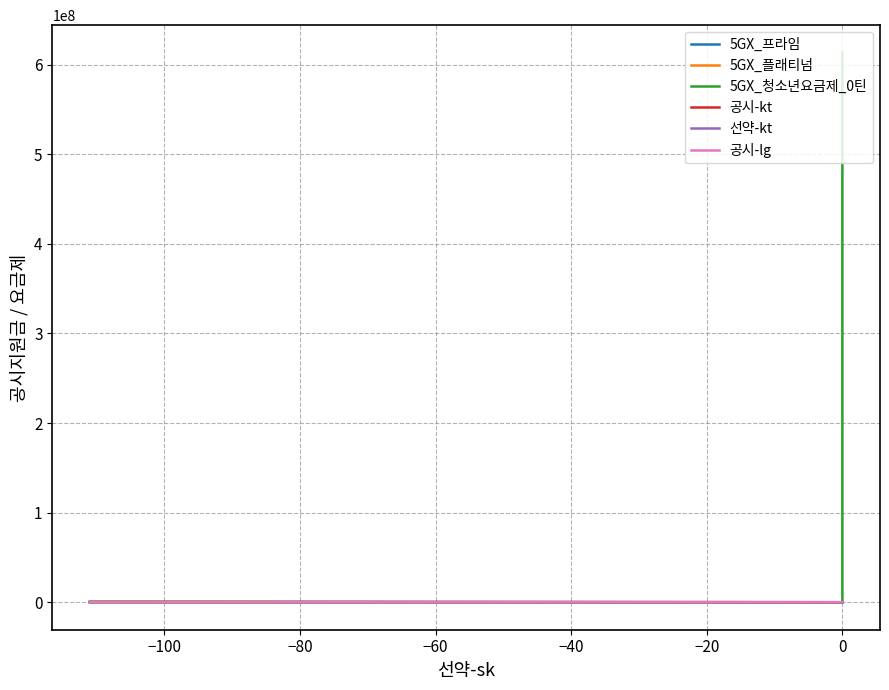

The 5GX_플래티넘 series shows 181067 at −120. True or false?

False